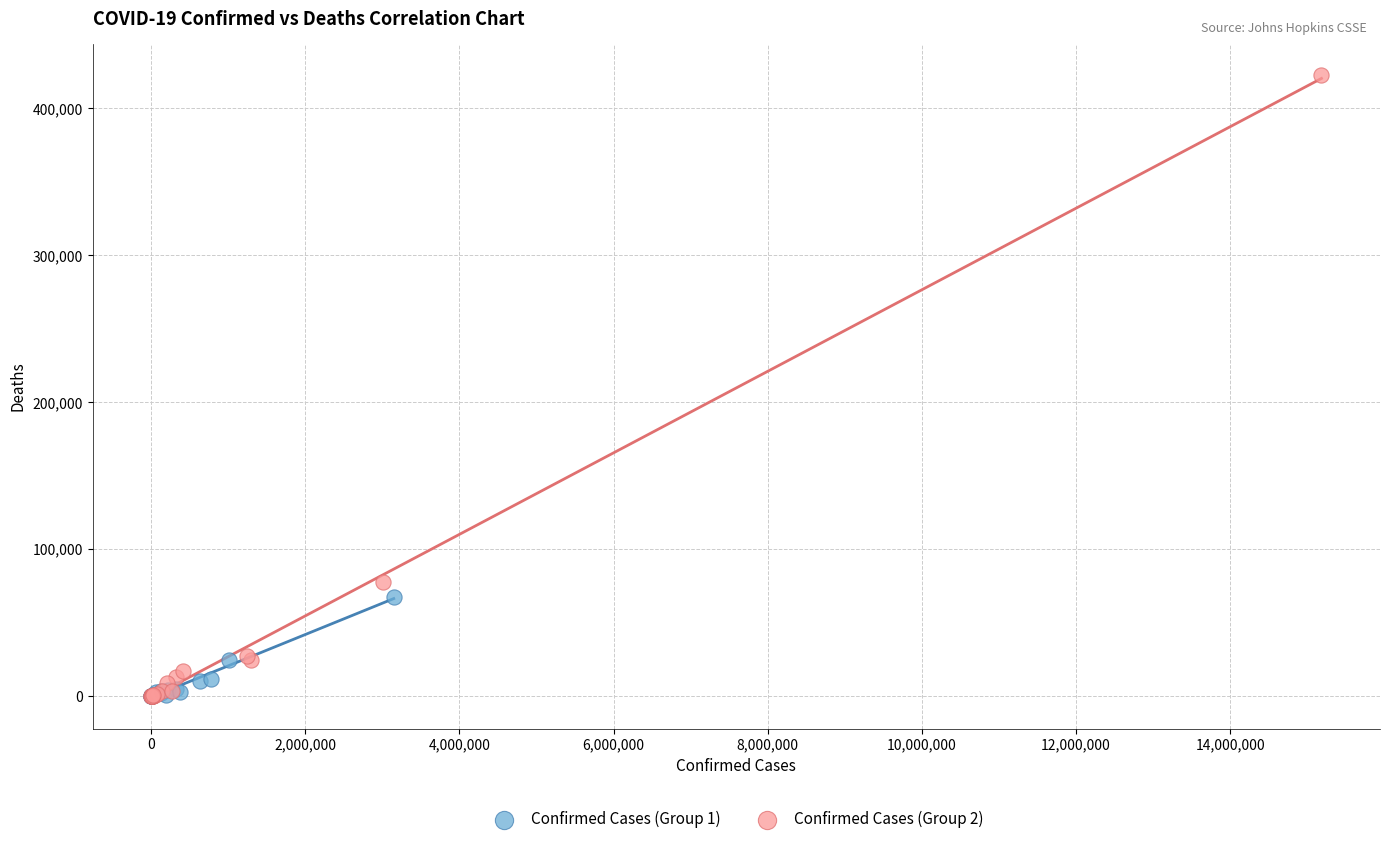

Which series reaches the maximum Y coordinate?

Confirmed Cases (Group 2)